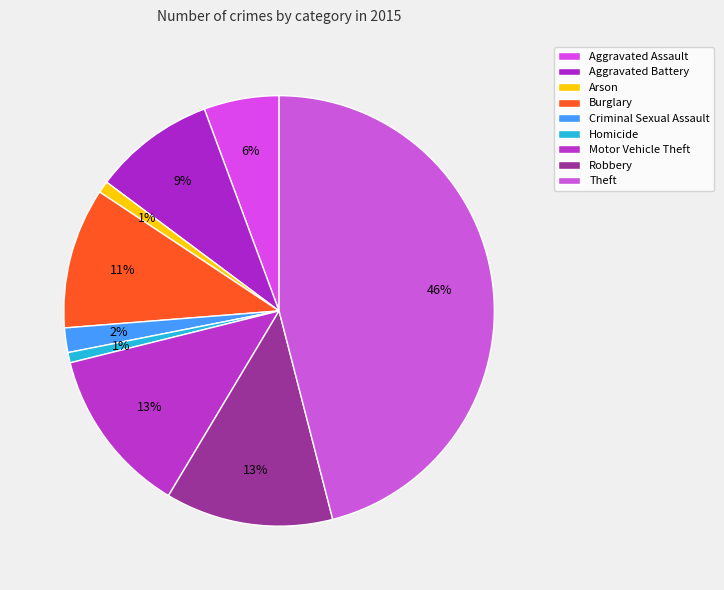

How many segments does this pie chart have?

9